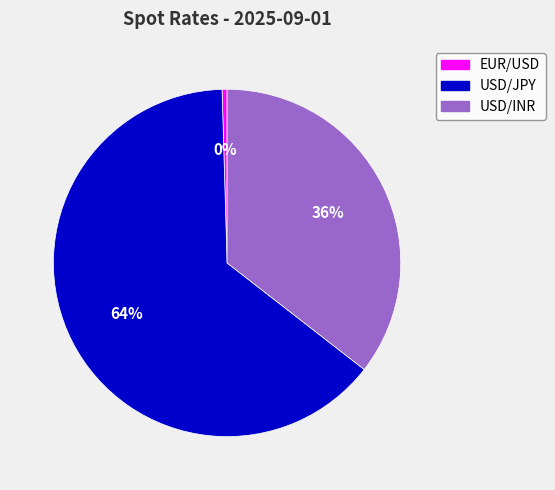

To the nearest percent, what is the difference between the largest and smallest slice percentages?

64%